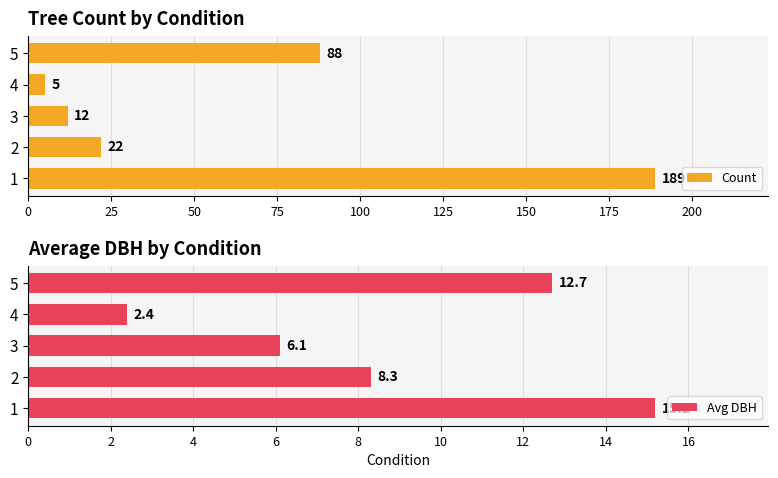

What is the smallest value displayed?

2.4